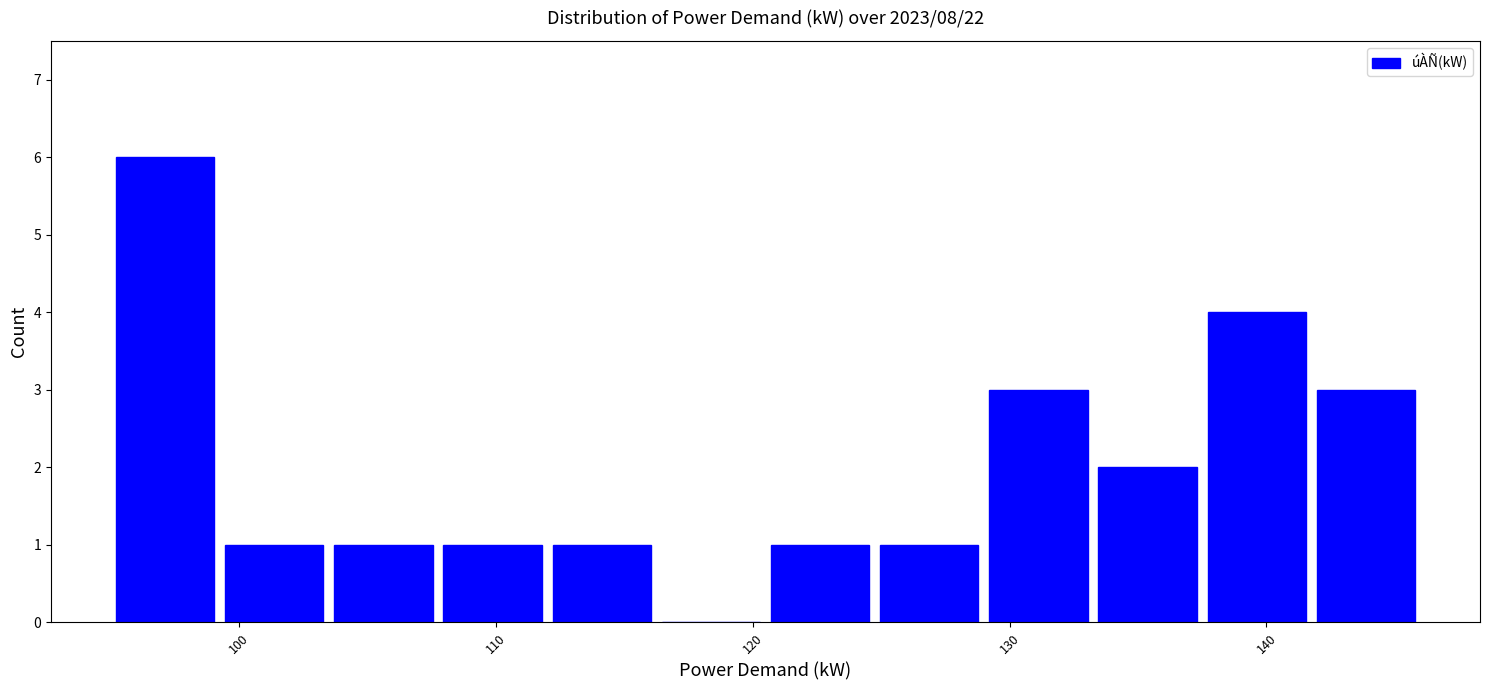

How tall is the bar that spans 125 to 129 on the x-axis? Neither the bar edges nor the heights are printed on the chart, so give them approximately, as read against the axes.

1